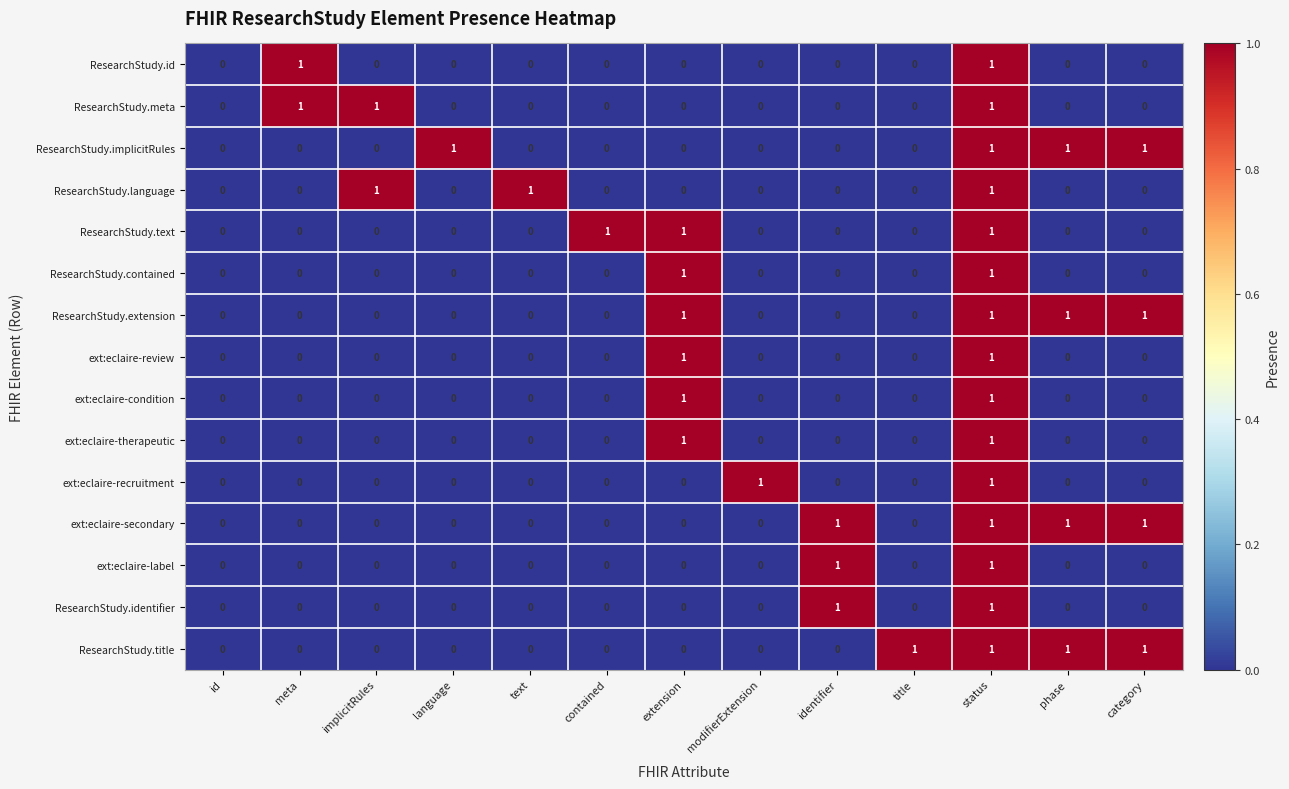

True or false: ext:eclaire-label has a value of 0 at contained.

True